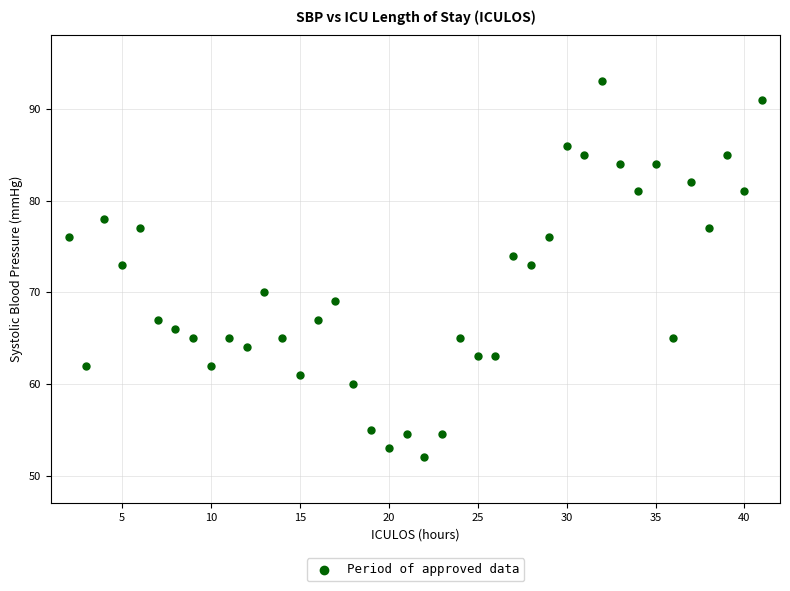

What is the range of X values (max minus min)?

39.0